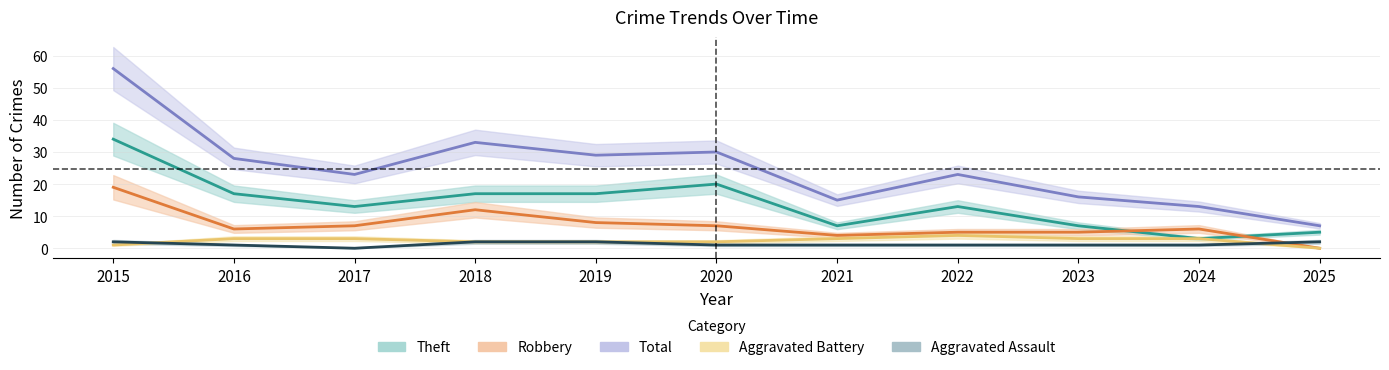

What is the value of the Aggravated Battery point at the 5th from the left?

2